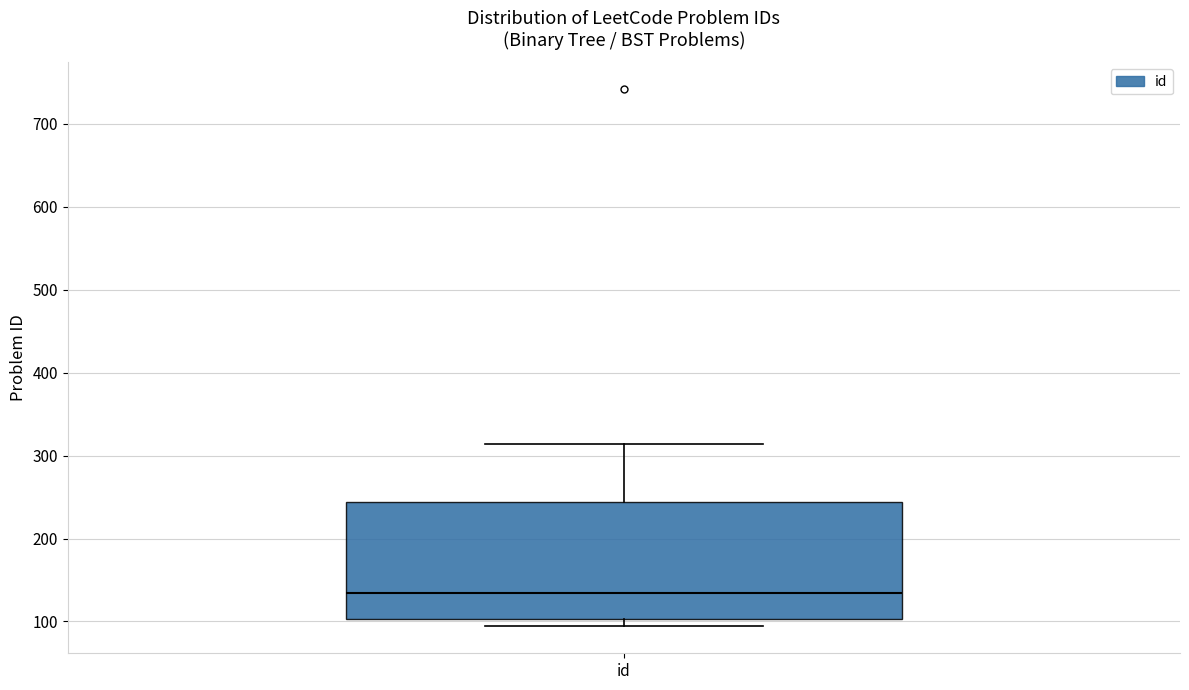

Transcribe this box plot: give where the median line is, the range the box spans, and where the two whiskers end, as read against the y-axis. The values are not printed on the chart, so give them approximately, as read against the axis.

median 130, box 100 to 240, whiskers 90 to 310